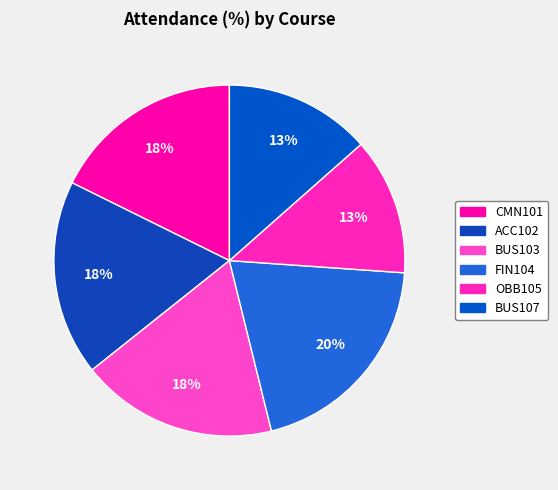

How many slices are in this pie chart?

6